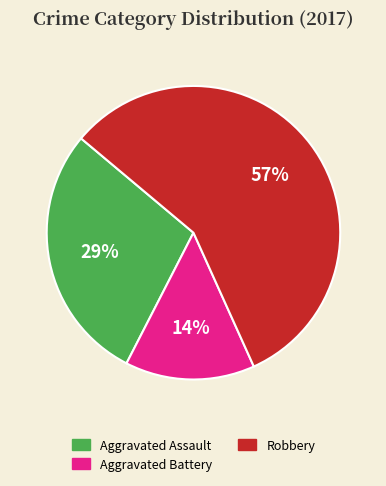

Is it true that Aggravated Battery is 14% of the pie?

True